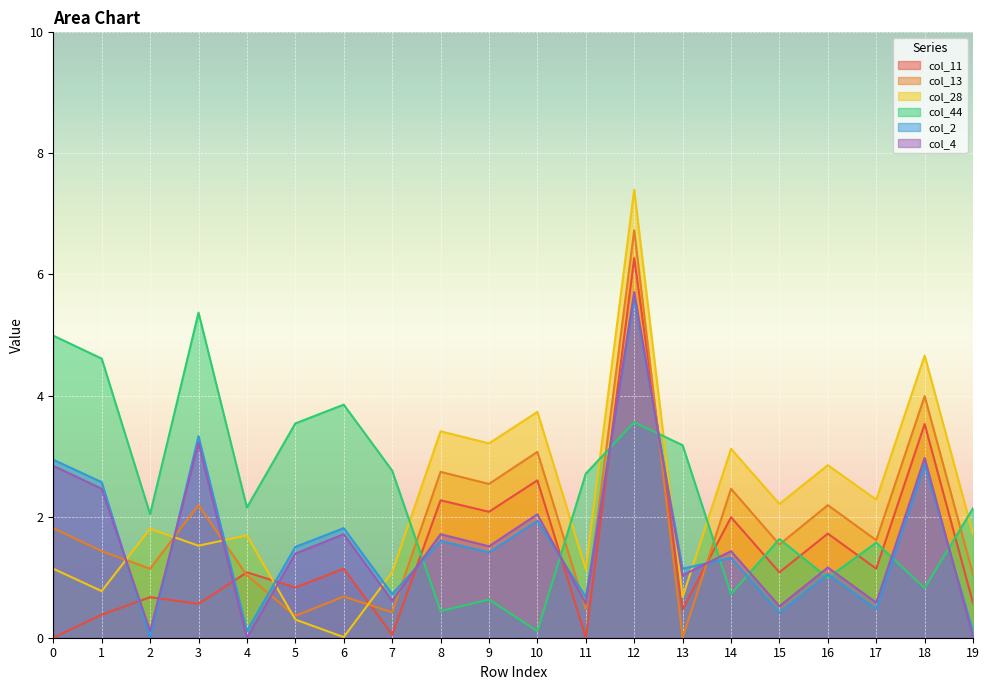

What are all the series names shown in the legend?

col_11, col_13, col_28, col_44, col_2, col_4